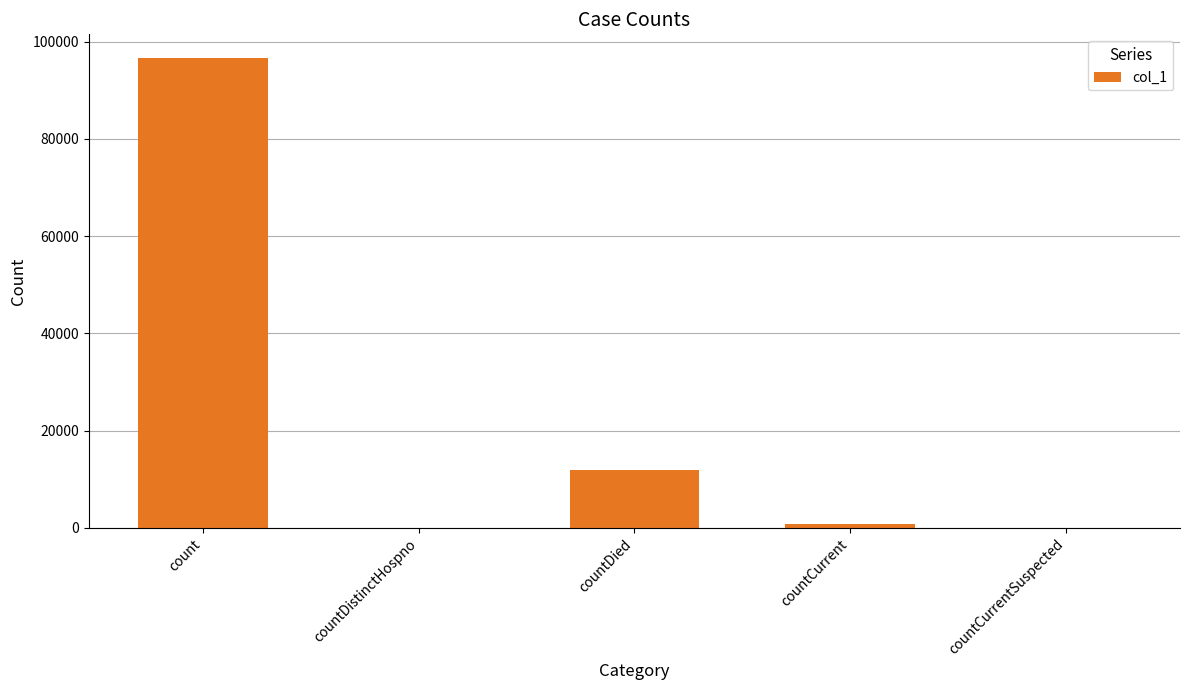

What is the average value?

21905